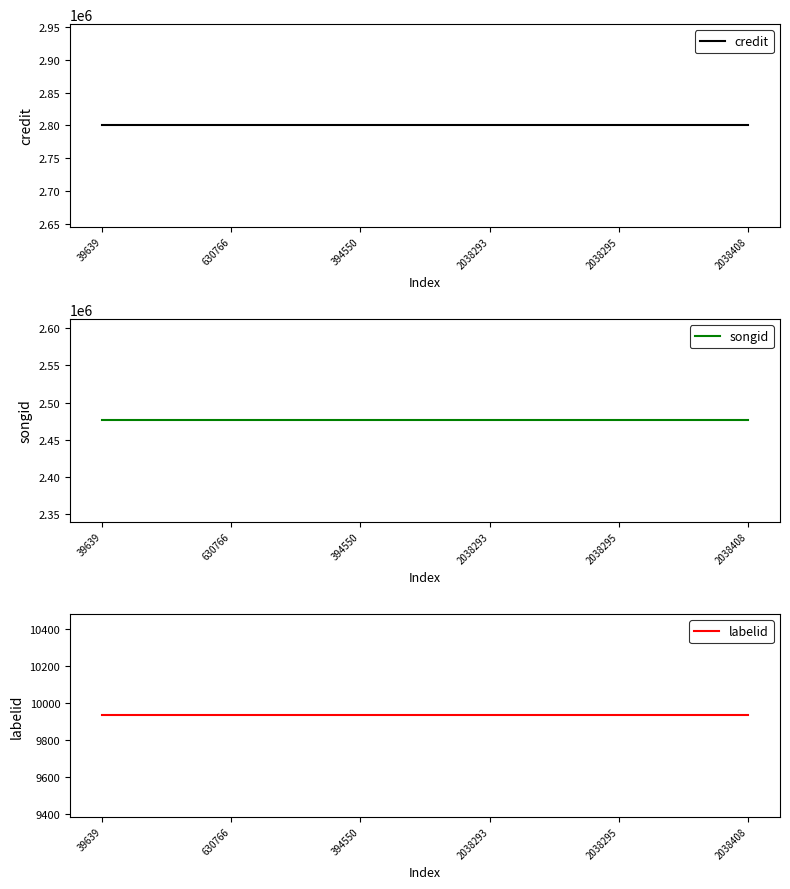

How many data points does each series have?

6